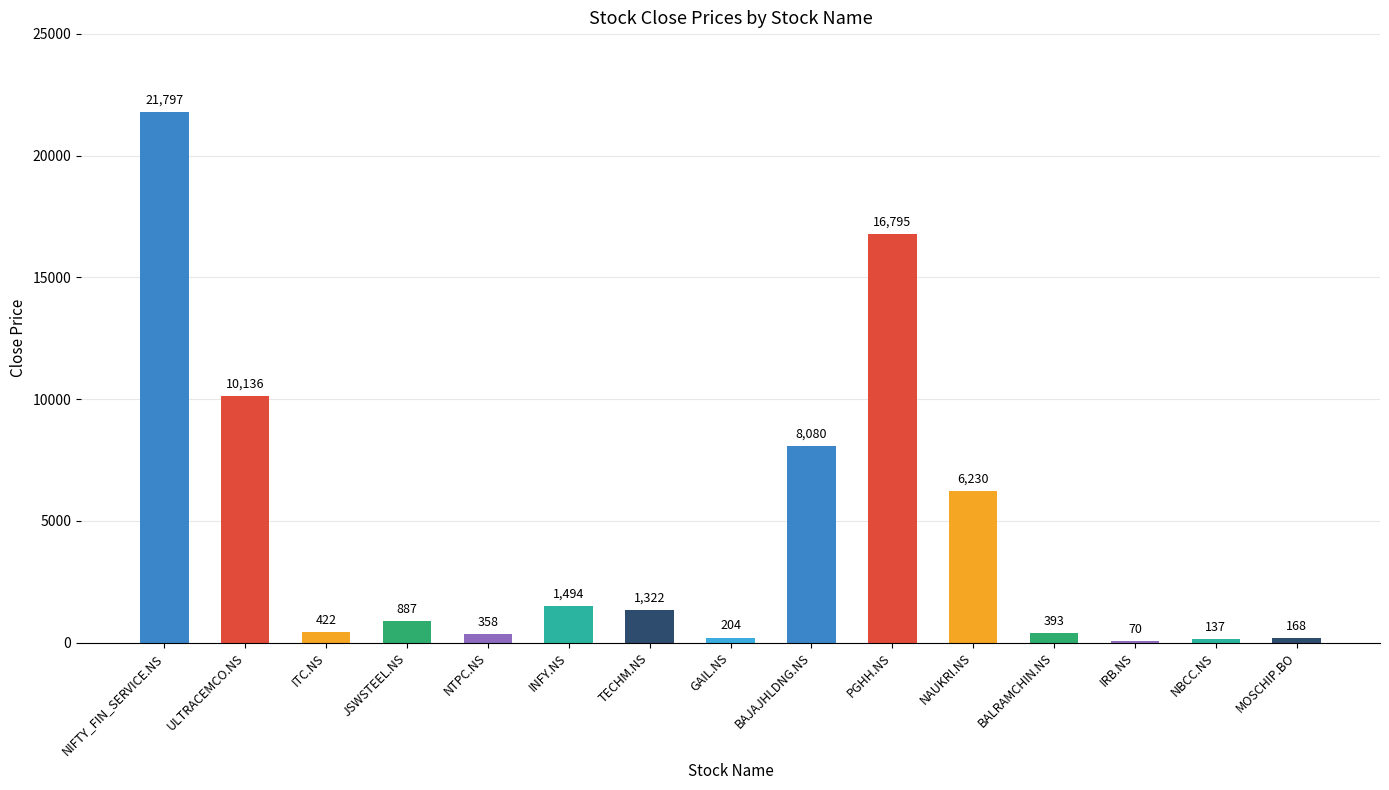

True or false: the data shows 887.2 at JSWSTEEL.NS.

True